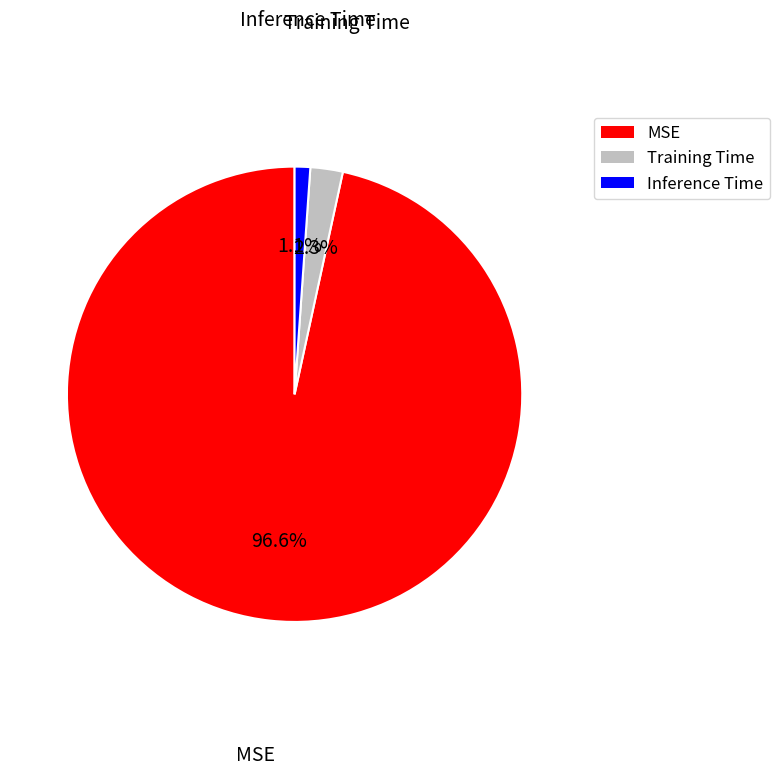

To the nearest percent, what is the average slice percentage?

33%